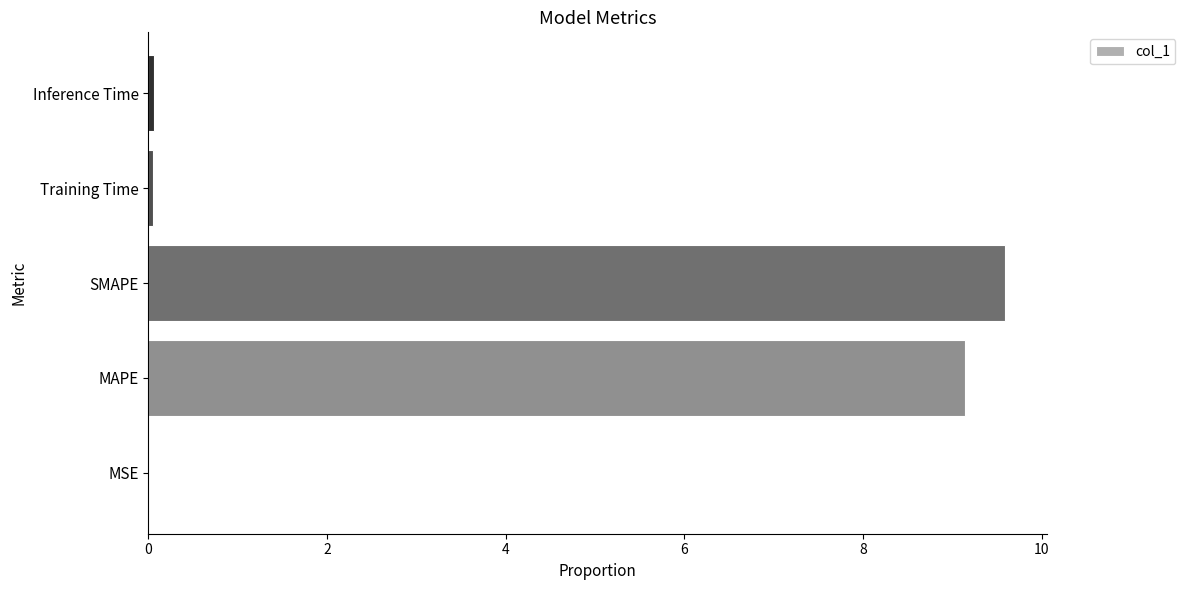

At which category does the chart reach its peak across all series?

SMAPE